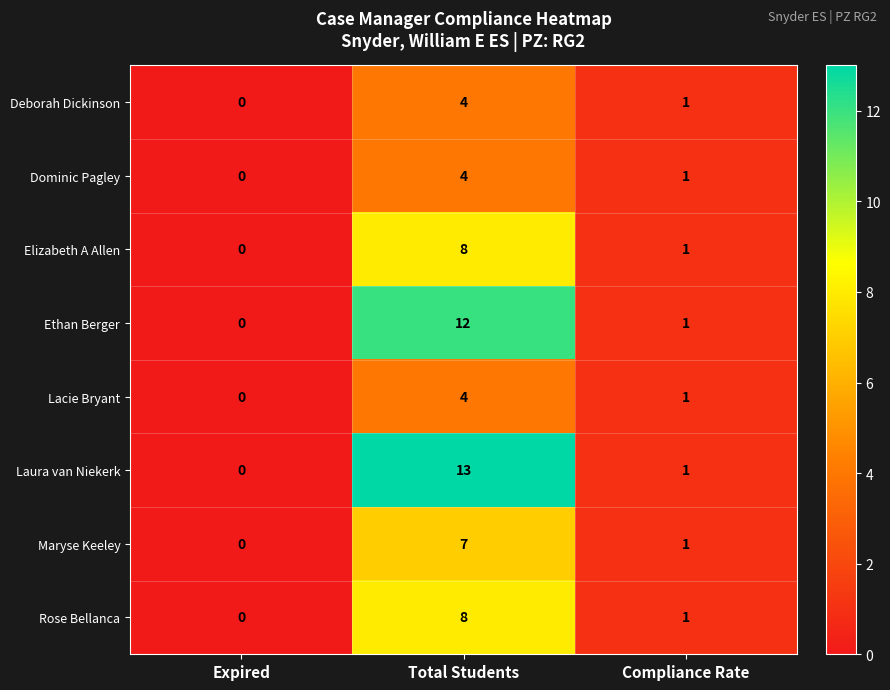

How many series are shown in this chart?

8